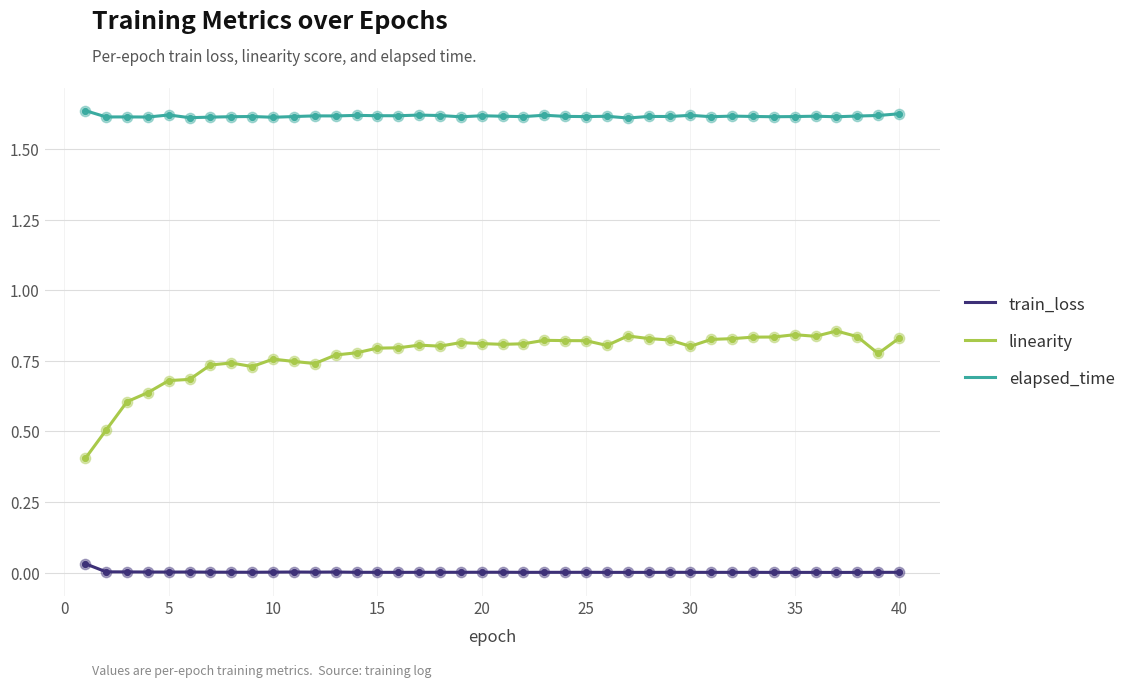

Which series has the largest total across all categories?

elapsed_time